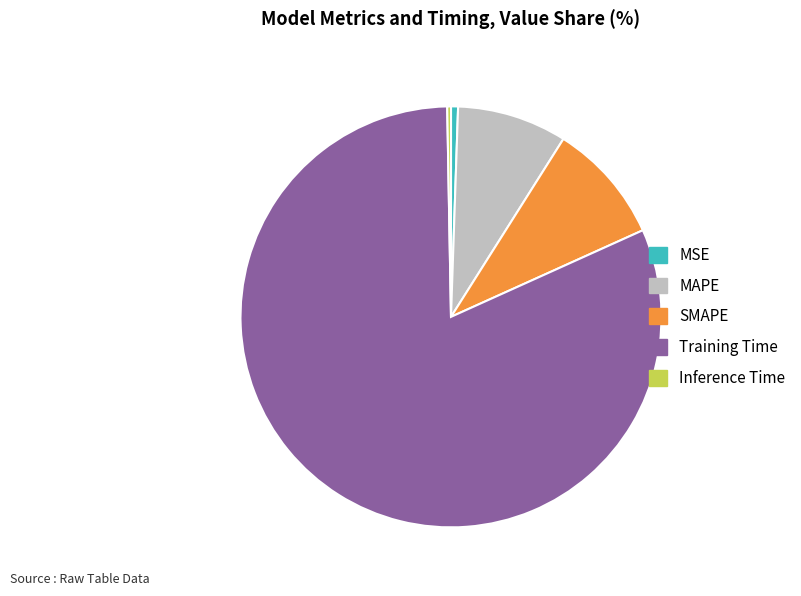

Does MAPE account for over 50% of the chart?

No